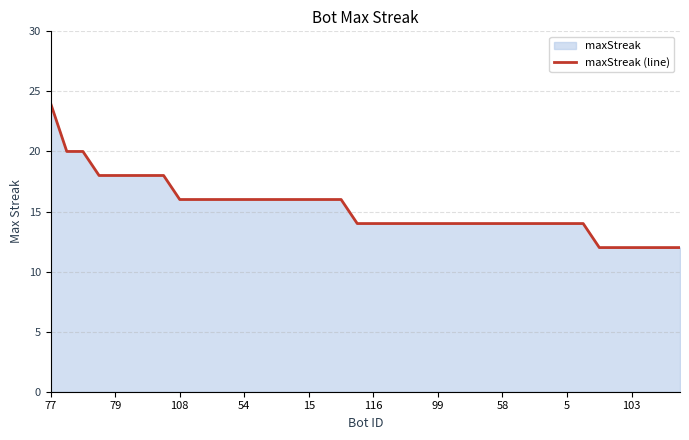

What is the value of the 32nd point from the left?

14